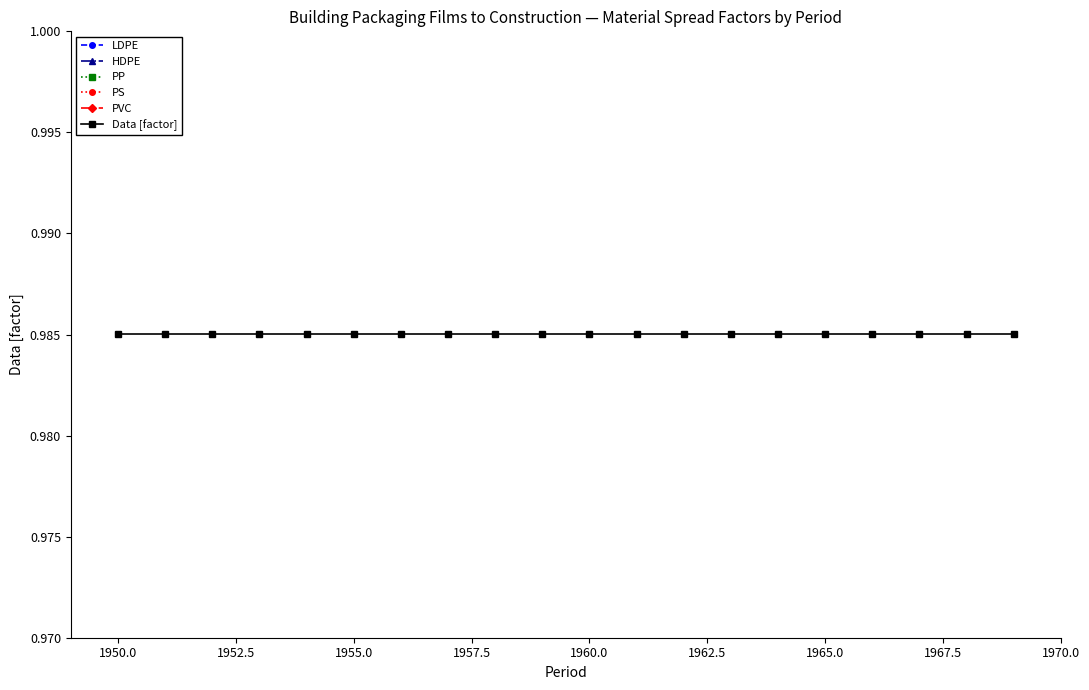

How many series are shown in this chart?

6